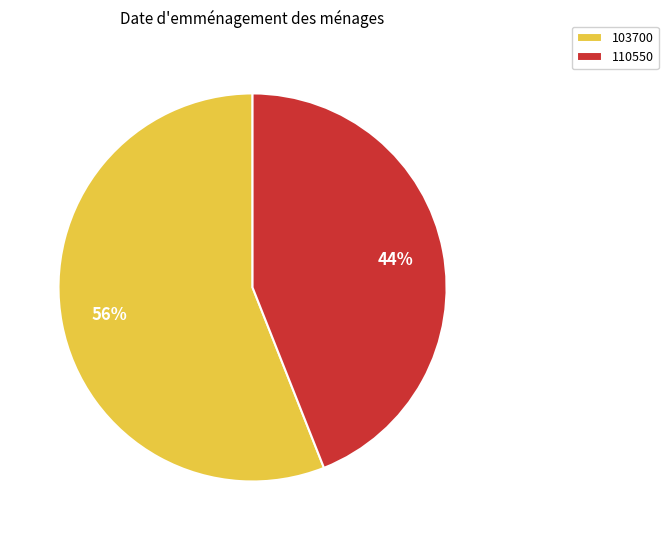

Does any single category account for the majority?

Yes